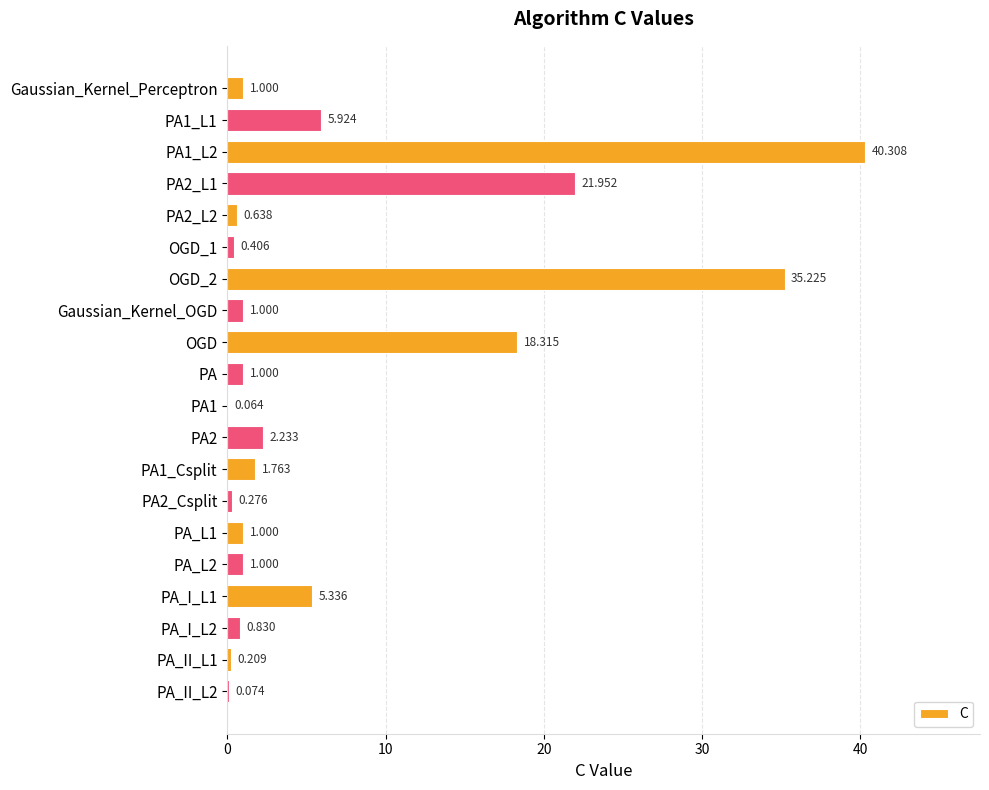

Between PA_II_L1 and Gaussian_Kernel_Perceptron, which is larger?

Gaussian_Kernel_Perceptron